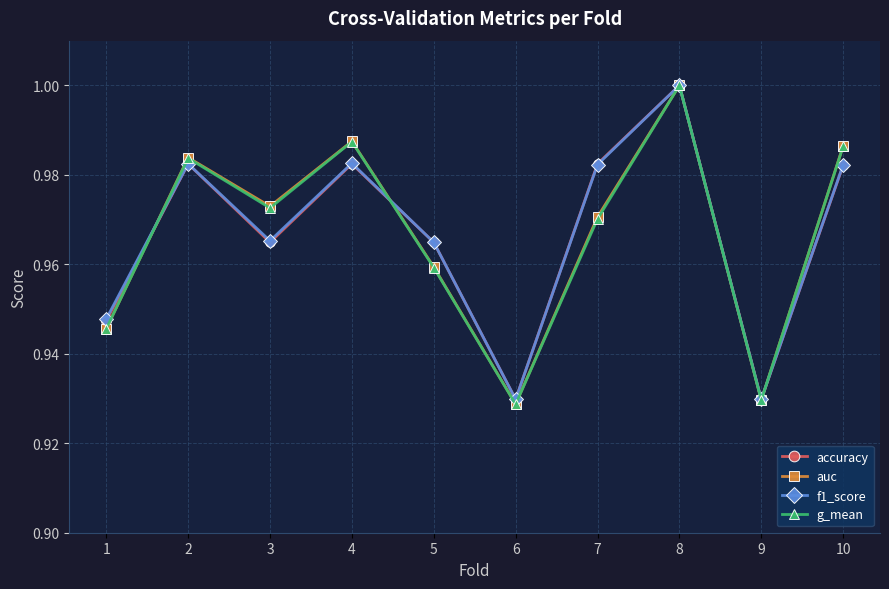

True or false: accuracy has a value of 0.3 at 1.

False